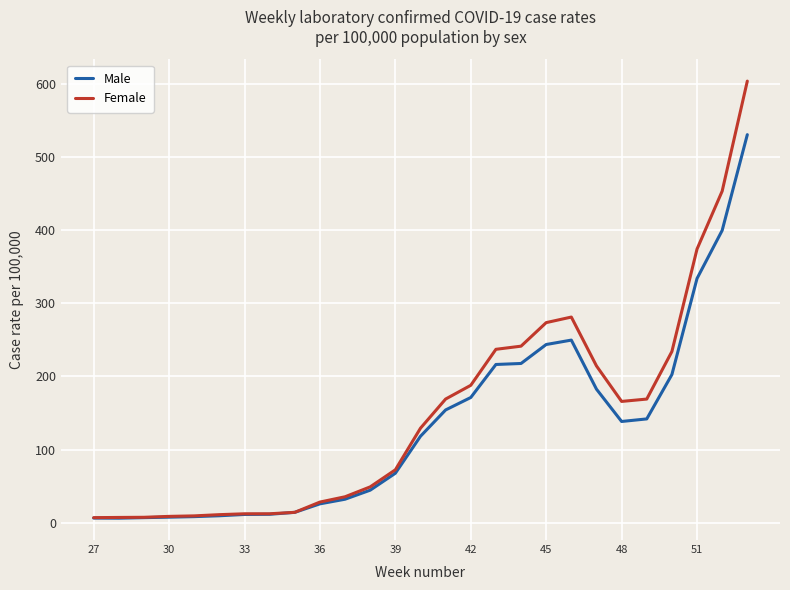

Which series has the widest spread of values?

Female